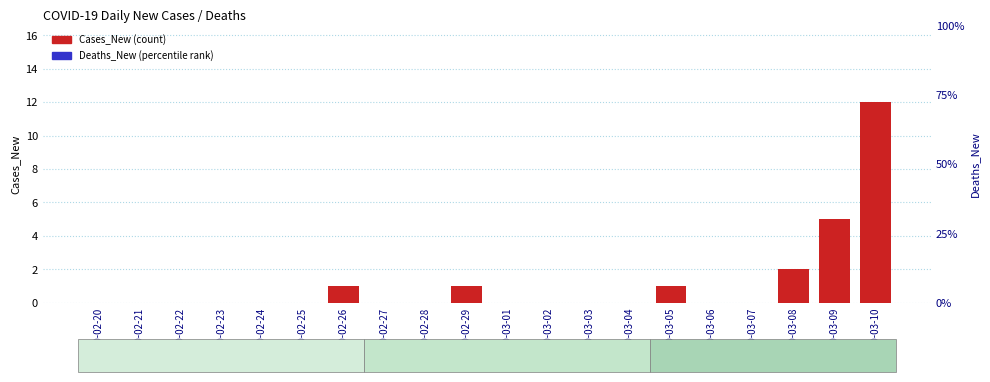

Which series changed the most between 2020-02-21 and 2020-03-01?

Cases_New